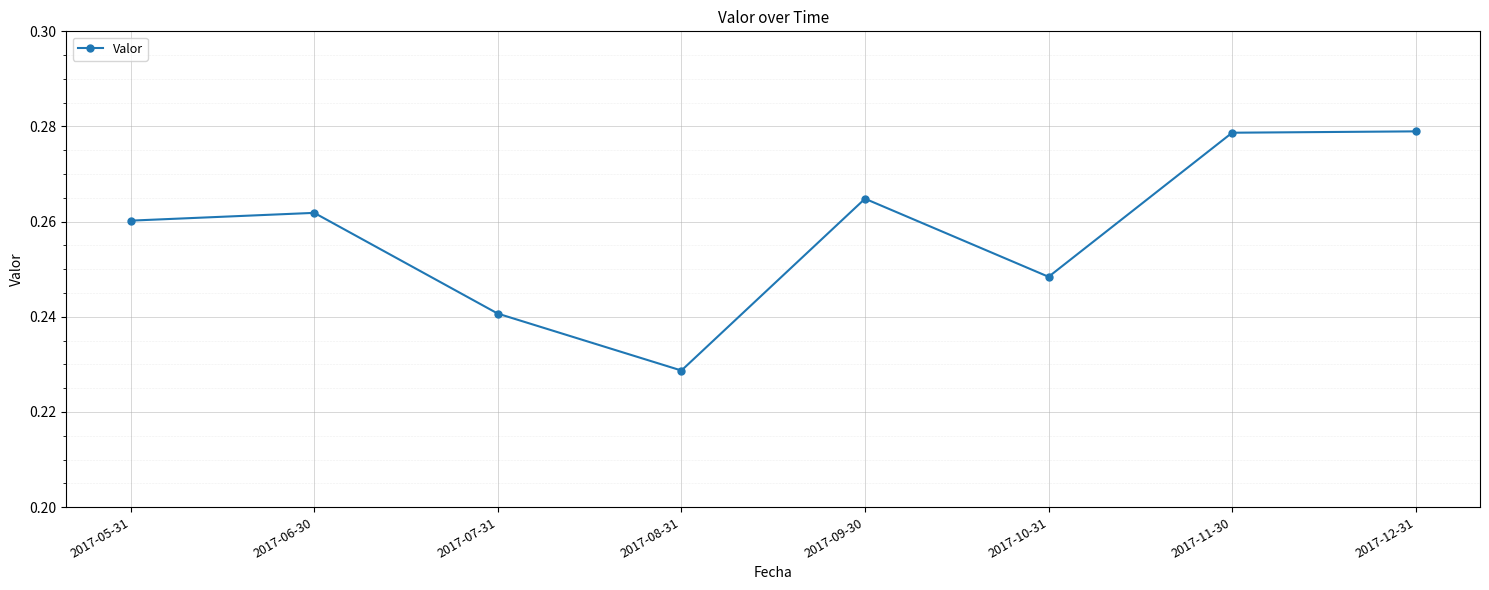

Where is the first local minimum?

2017-08-31